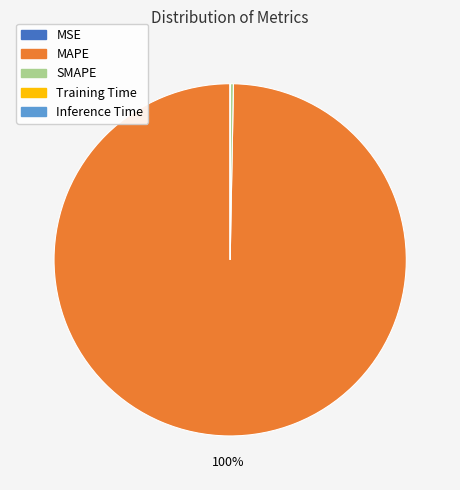

The SMAPE slice represents 7% of the pie. True or false?

False